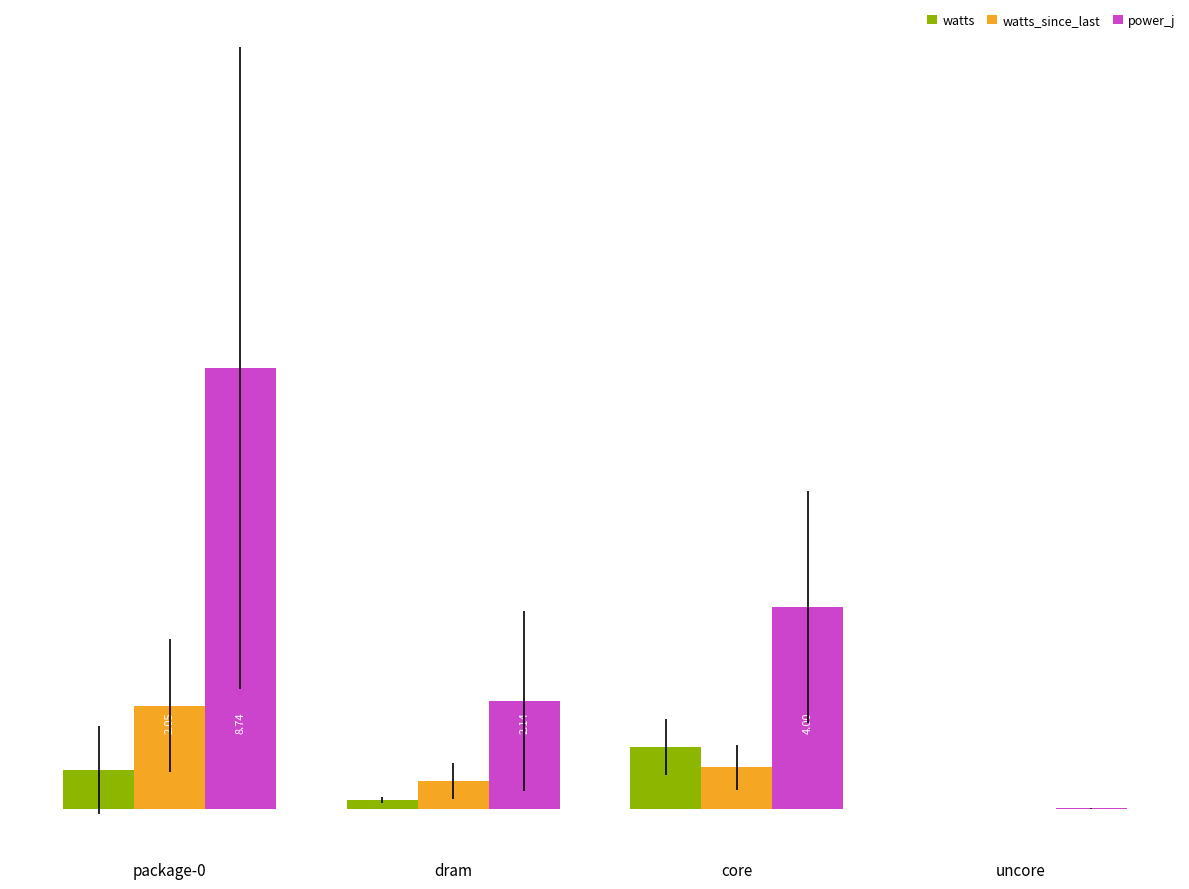

Is the value of watts at dram greater than the value of watts_since_last at dram?

No